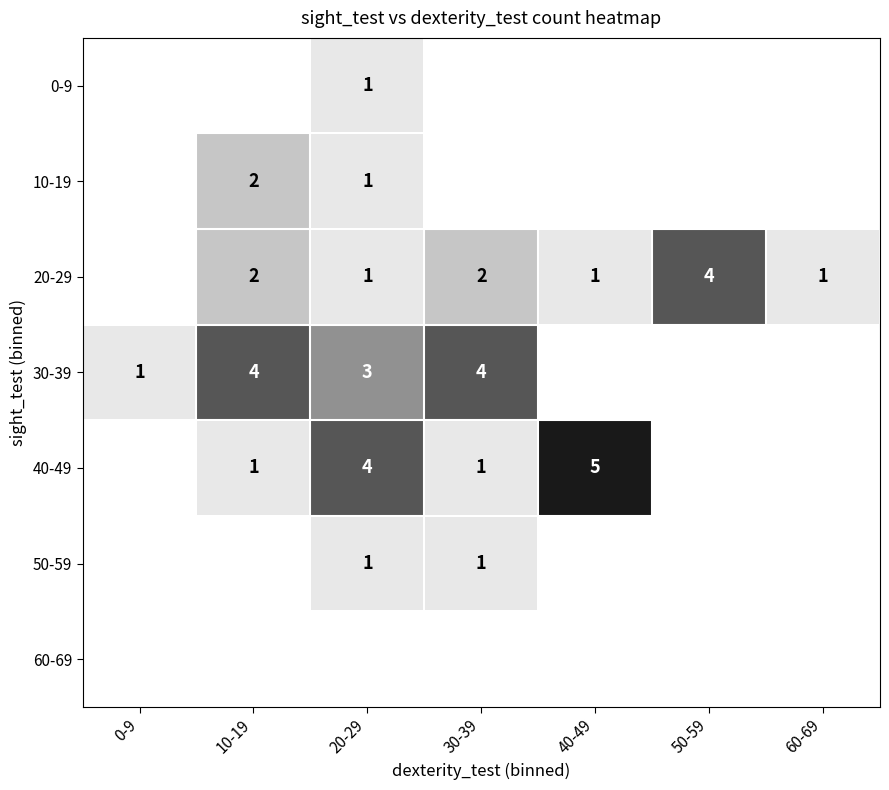

The 20-29 series shows 4 at 30-39. True or false?

False